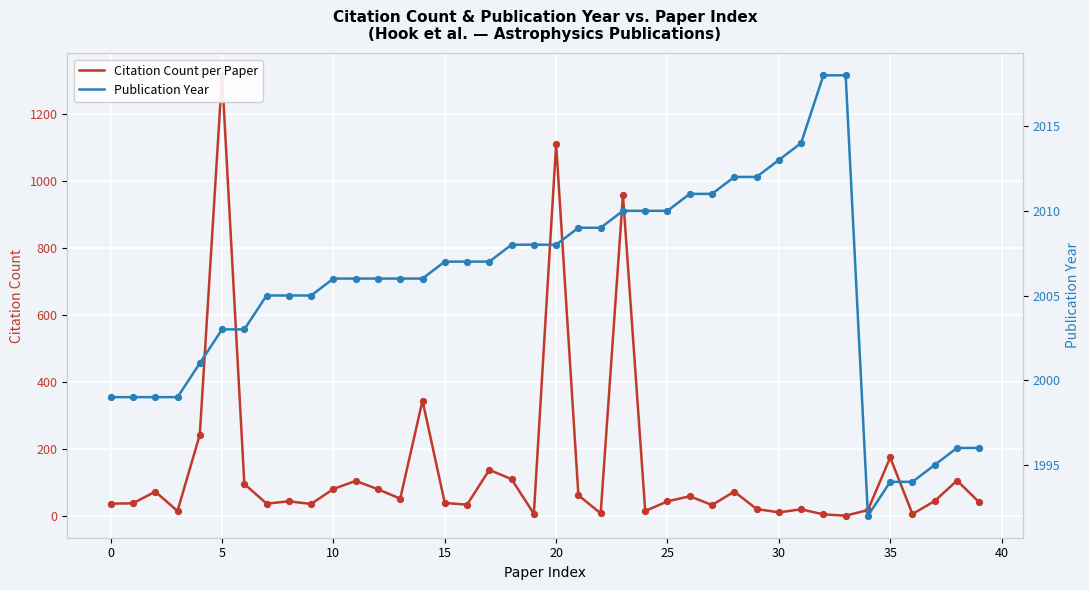

Which series reaches the maximum Y coordinate?

Publication Year